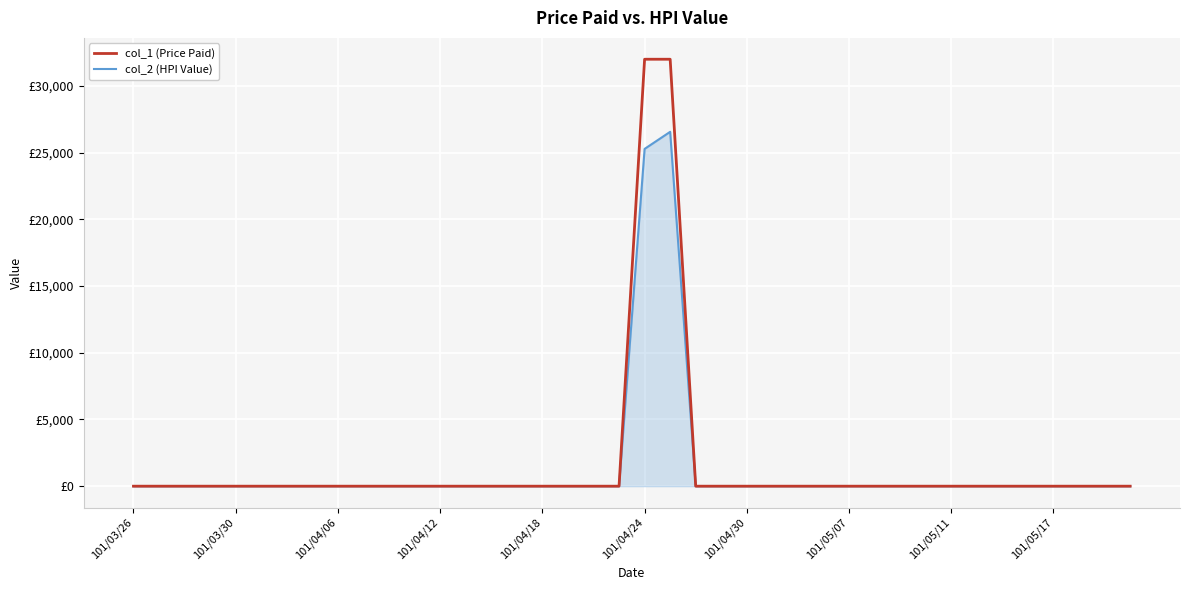

Which series has the largest range (max minus min)?

col_1 (Price Paid)